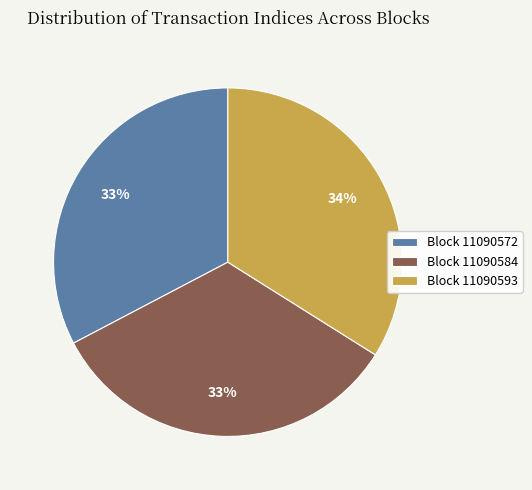

Count the number of slices in the pie.

3